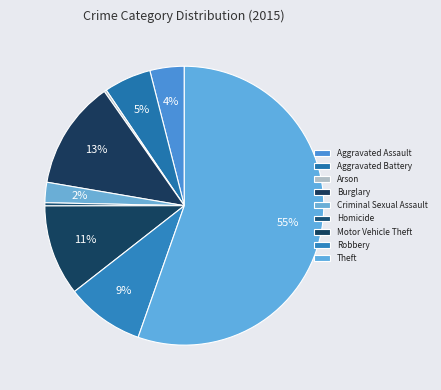

Is it true that Robbery is 9% of the pie?

True